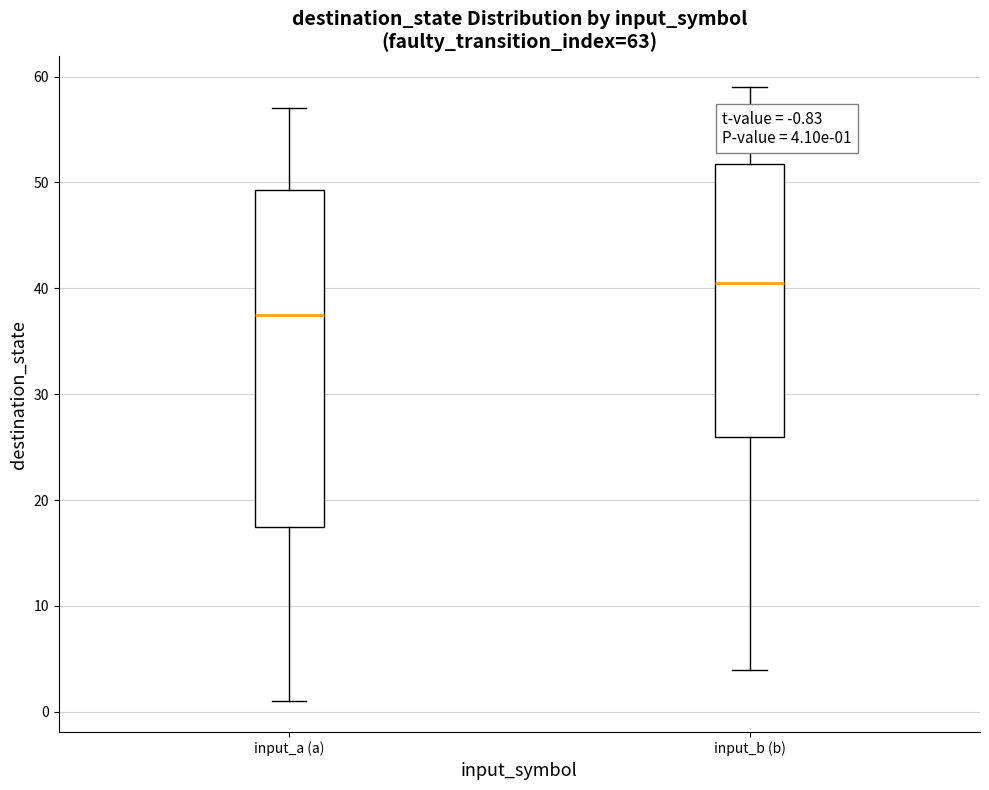

Which box's median line is the highest?

input_b (b)